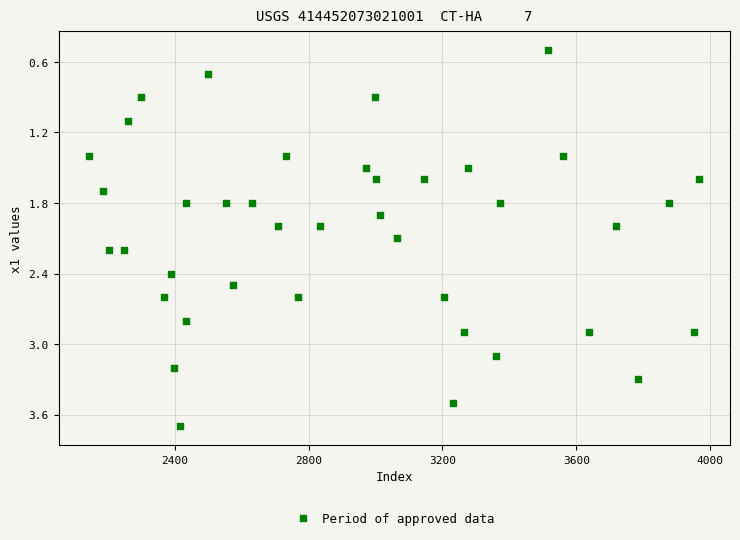

What is the range of Y values (max minus min)?

3.2